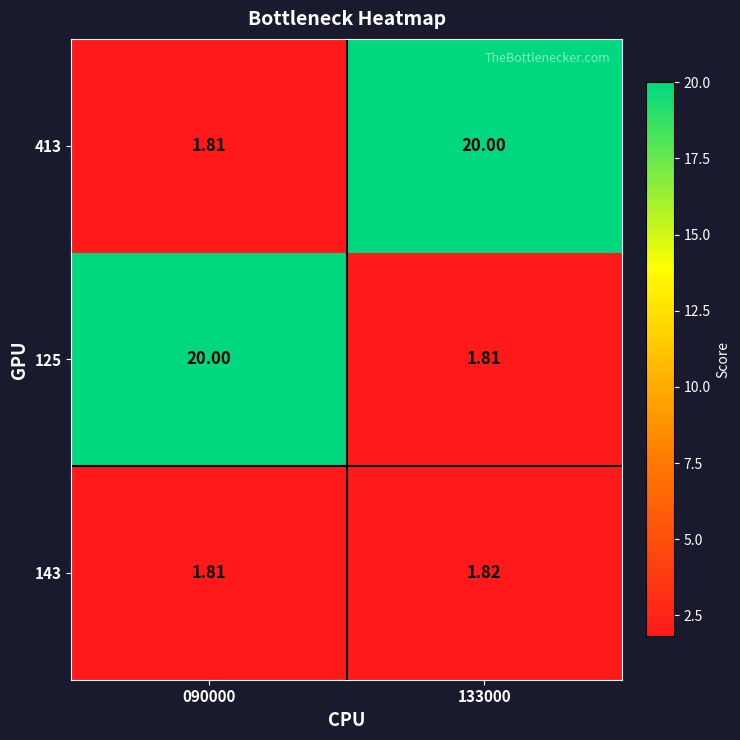

What is the spread (max minus min) of values at 133000?

18.2